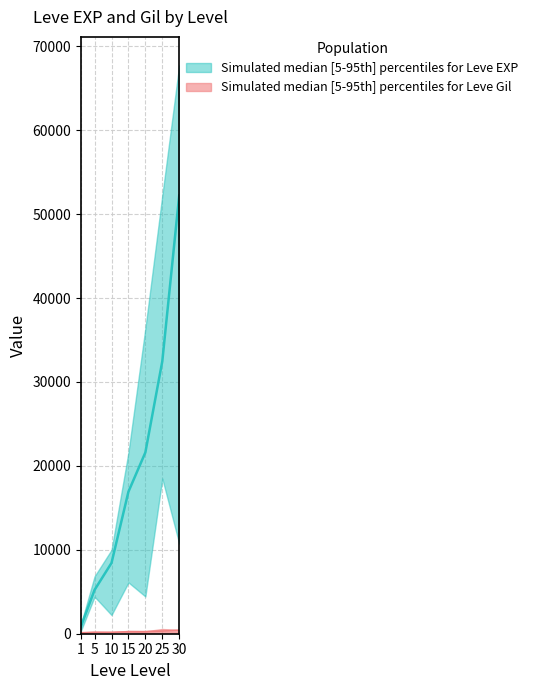

What is the sum of the Leve EXP lower values at 5 and 10?

6640